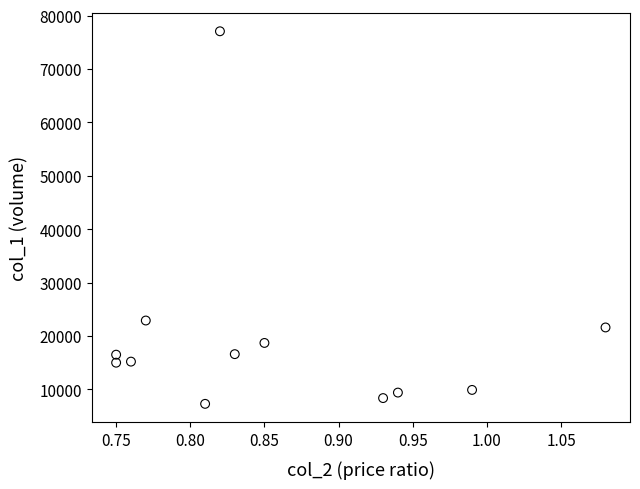

What Y value in the scatter plot is closest to 42185?

22900